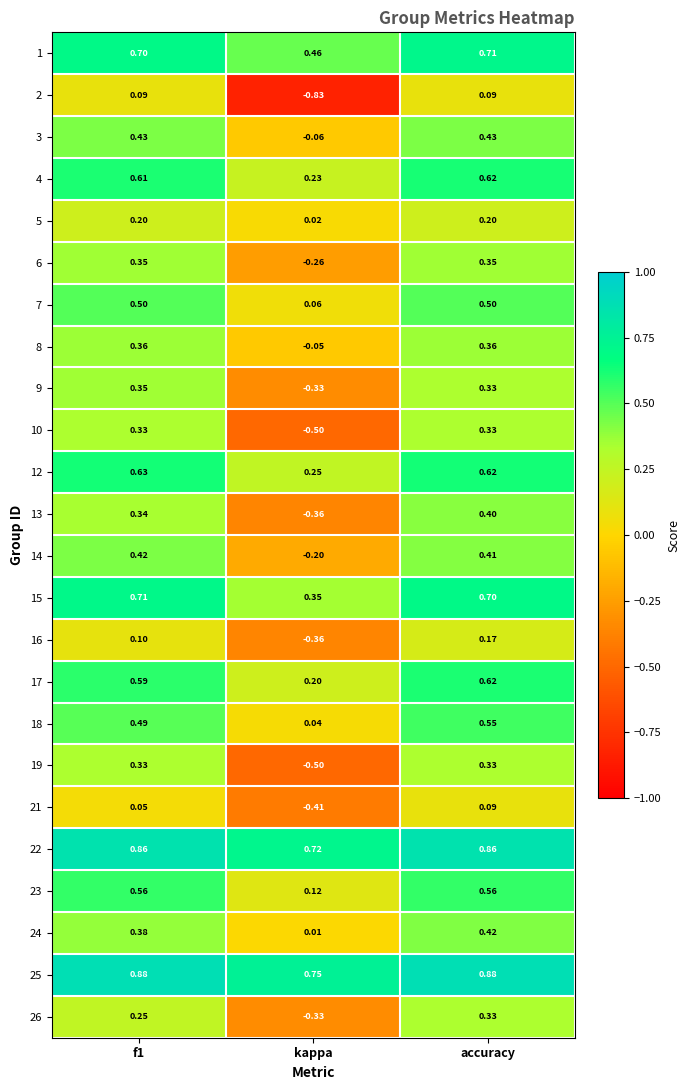

Where is 15 nearest to the value 0?

kappa